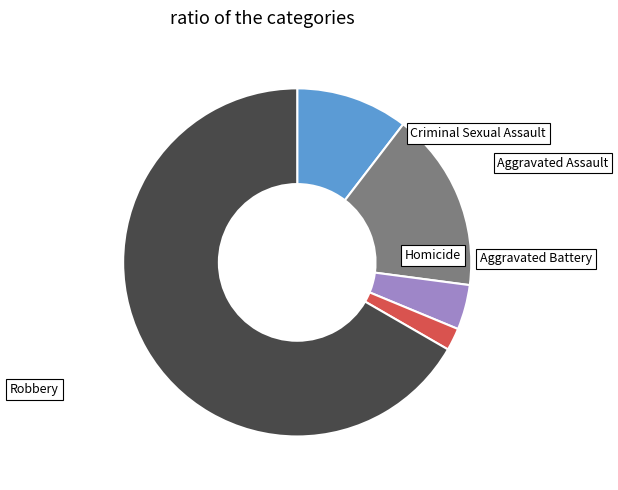

Does any single category account for the majority?

Yes